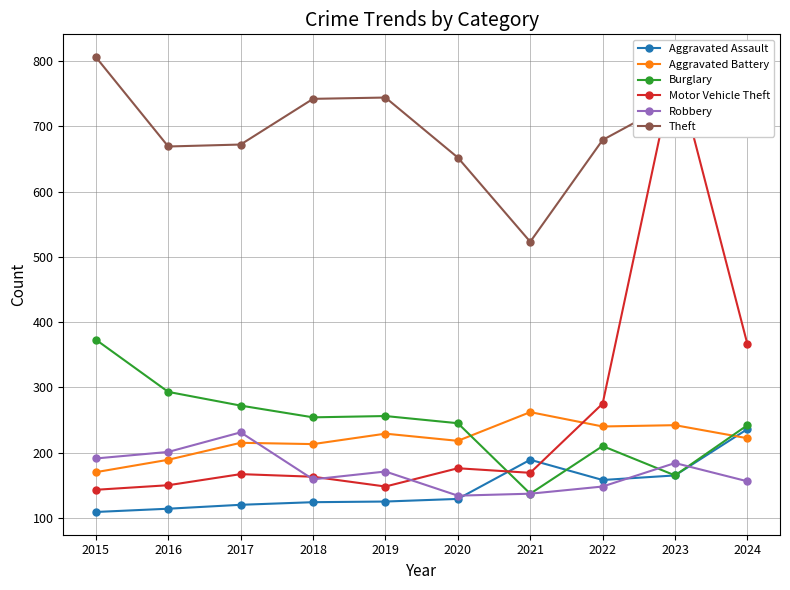

At which label does Motor Vehicle Theft reach its peak?

2023